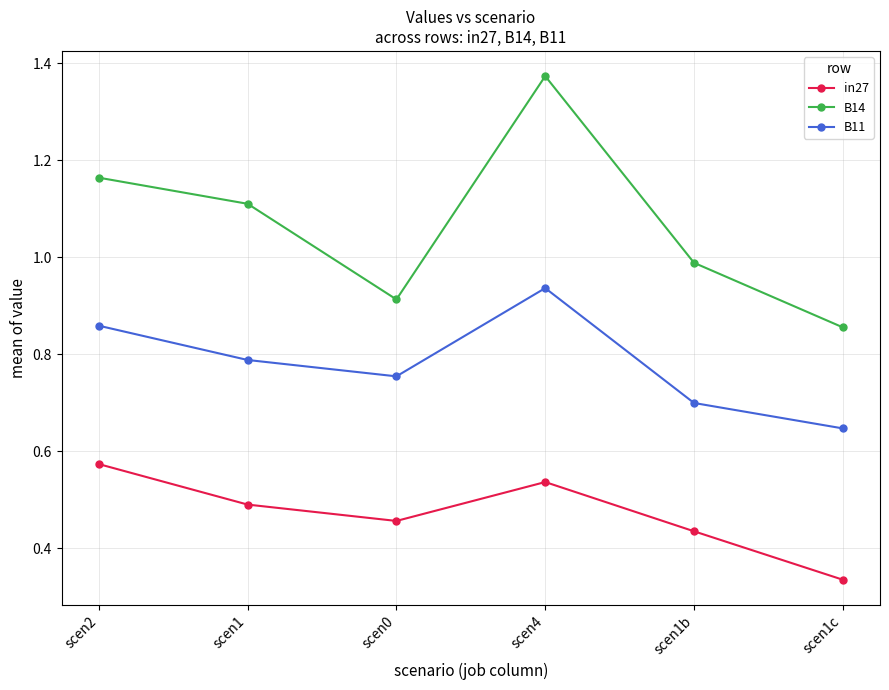

What is the sum of the B14 values at scen1 and scen1b?

2.1